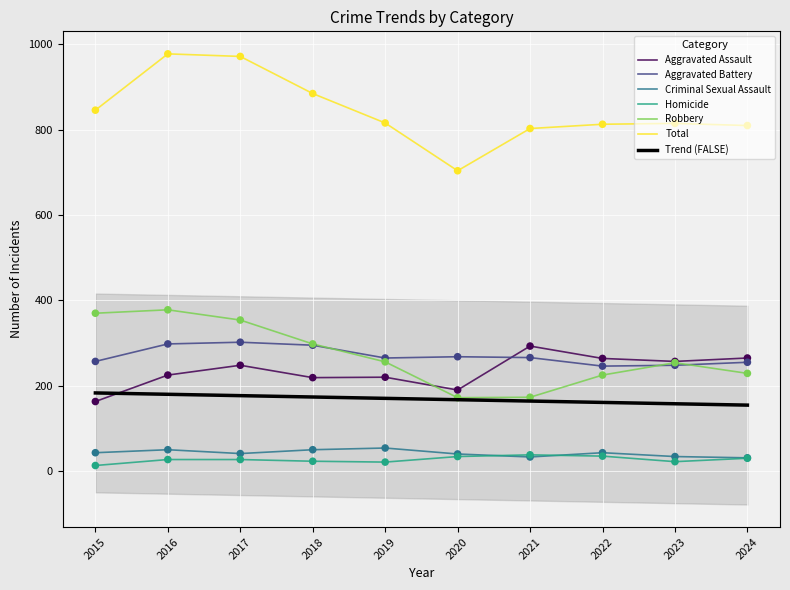

Which series has the largest total across all categories?

Total